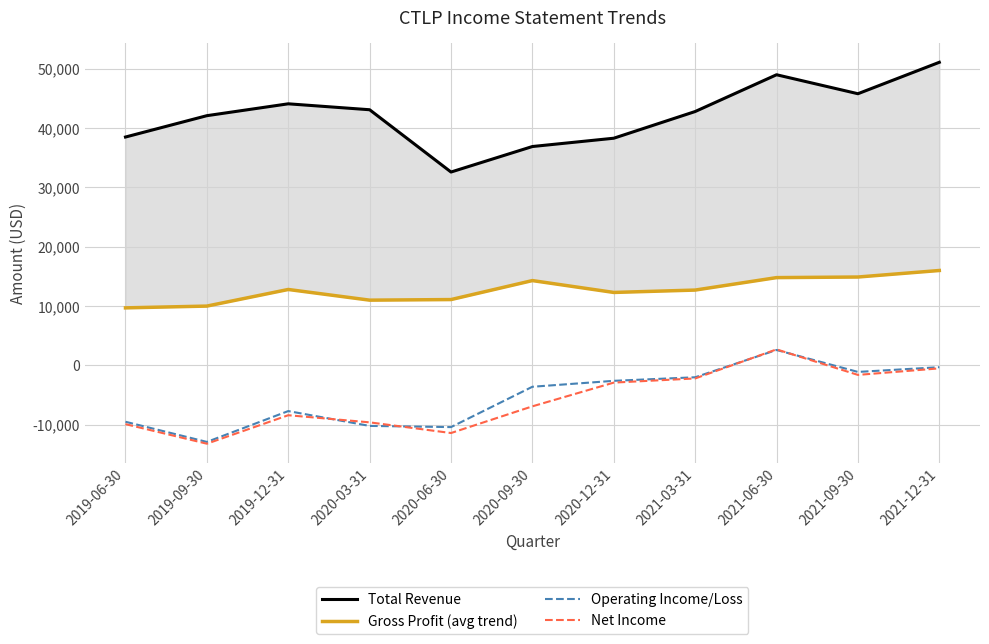

List the series in order of their peak value, highest first.

Total Revenue, Gross Profit (avg trend), Net Income, Operating Income/Loss